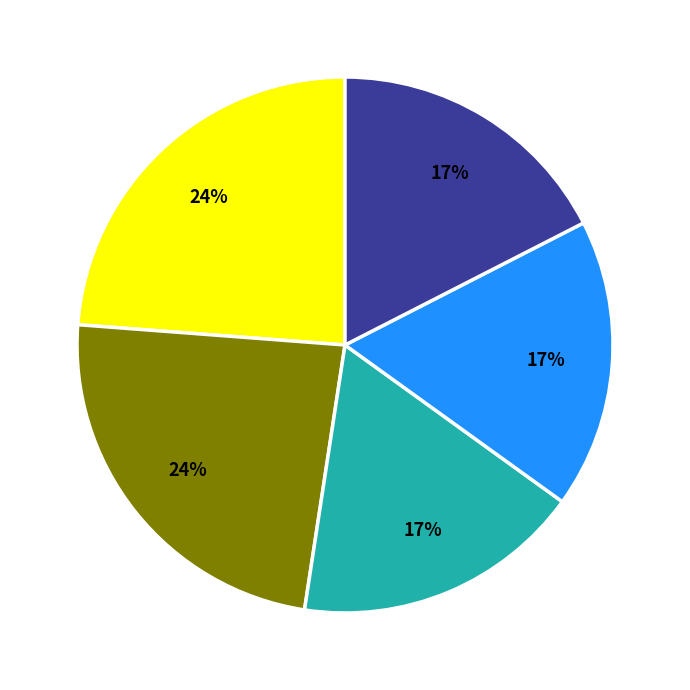

Does any single category account for the majority?

No